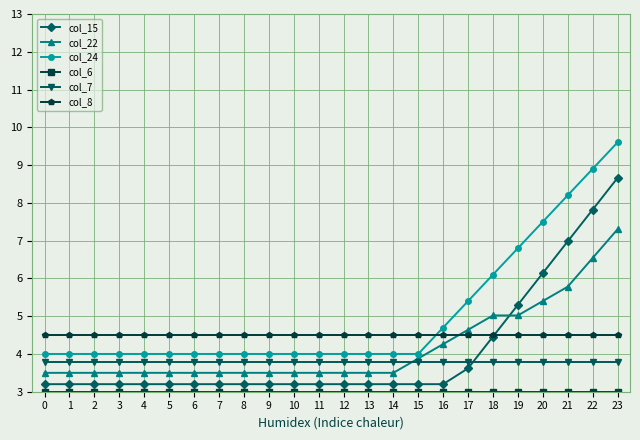

True or false: col_24 and col_7 intersect in this chart.

False